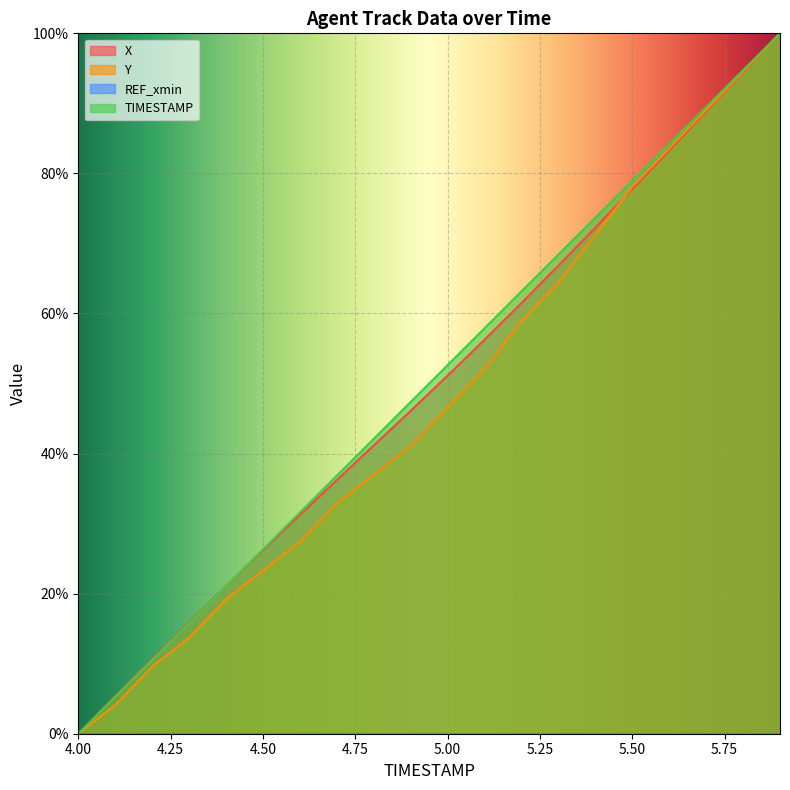

Reading left to right, what are all the values shown in this chart?

X: 0.0	5.4	10.7	15.9	21.1	26.2	31.2	36.2	41.2	46.1	51.1	56.3	61.5	66.8	72.3	77.8	83.3	88.8	94.4	100.0
Y: 0.0	4.1	9.6	13.7	19.2	23.3	27.4	32.9	37.0	41.1	46.6	52.1	58.9	64.4	71.2	78.1	83.6	89.0	94.5	100.0
TIMESTAMP: 0.0	5.3	10.5	15.8	21.1	26.3	31.6	36.8	42.1	47.4	52.6	57.9	63.2	68.4	73.7	78.9	84.2	89.5	94.7	100.0